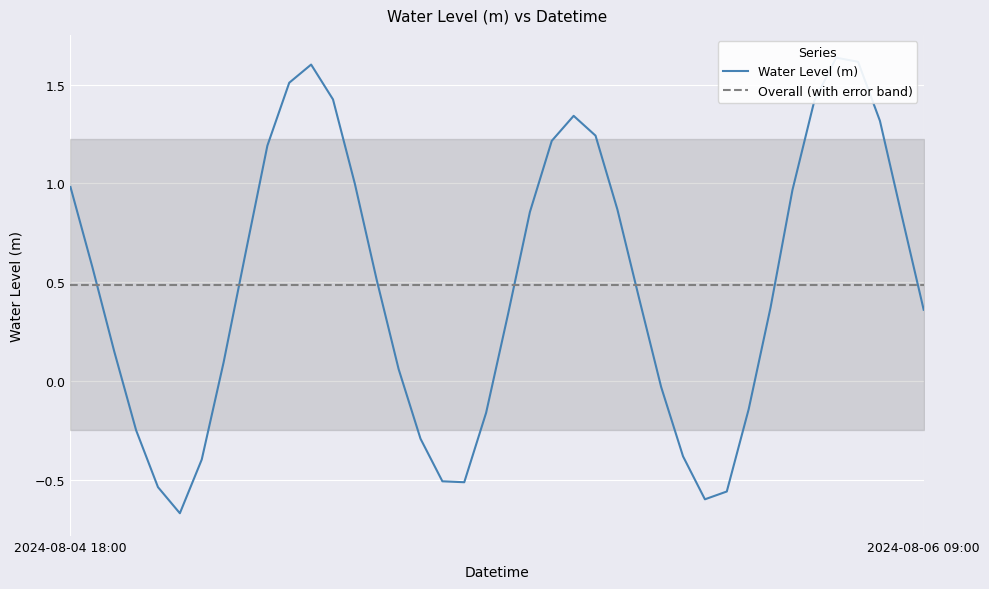

The value at 2024-08-06 08:00 is 0.4. True or false?

False